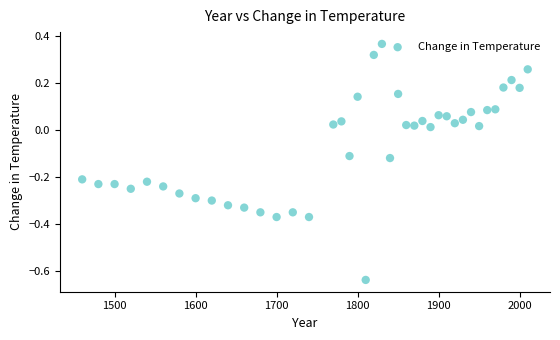

What is the range of X values (max minus min)?

550.0